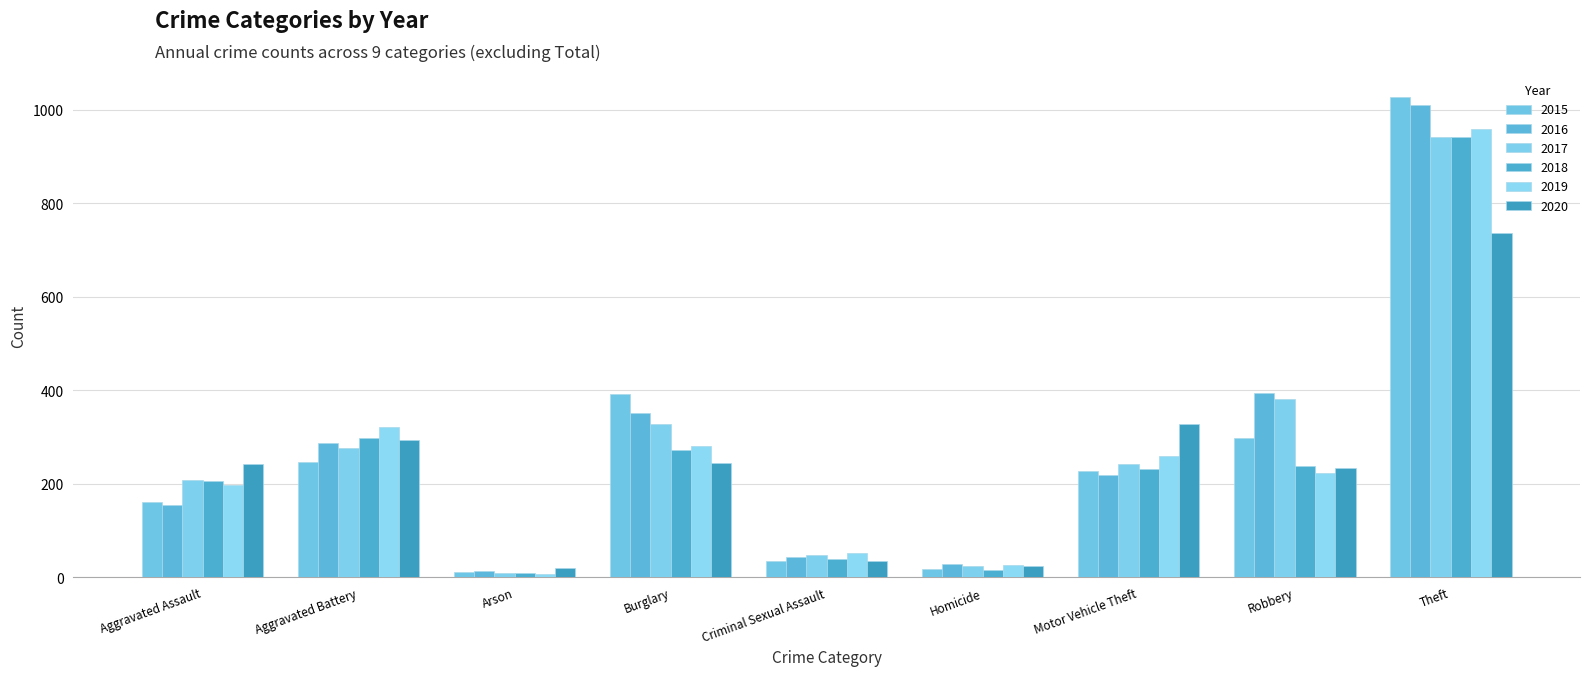

Reading left to right, what are all the values shown in this chart?

2015: Aggravated Assault=160	Aggravated Battery=246	Arson=11	Burglary=393	Criminal Sexual Assault=34	Homicide=17	Motor Vehicle Theft=228	Robbery=297	Theft=1027
2016: Aggravated Assault=154	Aggravated Battery=288	Arson=13	Burglary=352	Criminal Sexual Assault=43	Homicide=29	Motor Vehicle Theft=218	Robbery=394	Theft=1009
2017: Aggravated Assault=207	Aggravated Battery=277	Arson=9	Burglary=327	Criminal Sexual Assault=47	Homicide=24	Motor Vehicle Theft=243	Robbery=381	Theft=941
2018: Aggravated Assault=206	Aggravated Battery=297	Arson=9	Burglary=273	Criminal Sexual Assault=40	Homicide=15	Motor Vehicle Theft=232	Robbery=237	Theft=941
2019: Aggravated Assault=197	Aggravated Battery=321	Arson=8	Burglary=281	Criminal Sexual Assault=51	Homicide=27	Motor Vehicle Theft=260	Robbery=224	Theft=959
2020: Aggravated Assault=242	Aggravated Battery=294	Arson=20	Burglary=245	Criminal Sexual Assault=35	Homicide=24	Motor Vehicle Theft=328	Robbery=233	Theft=736